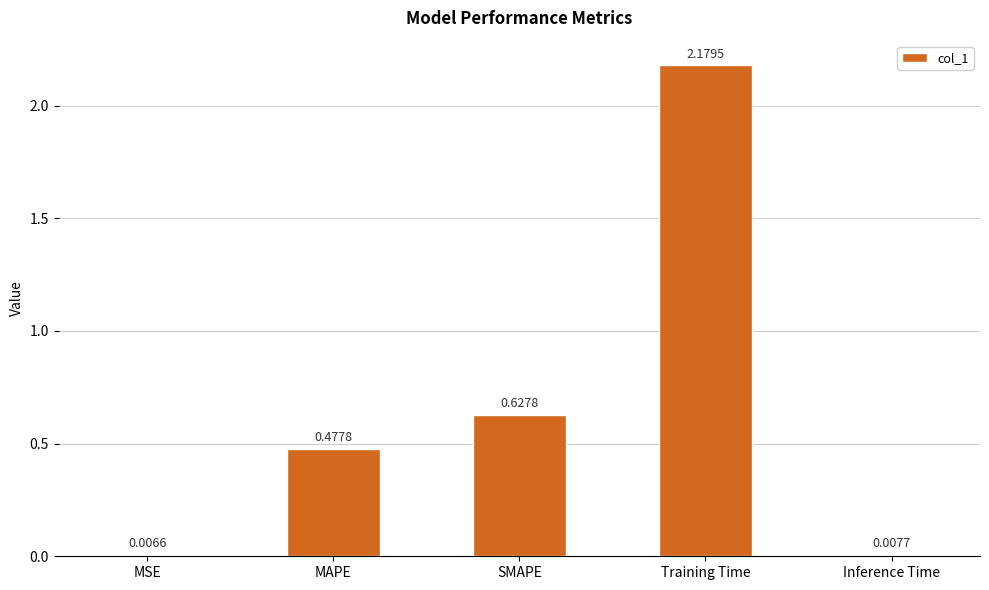

Which label corresponds to the largest value in the chart?

Training Time